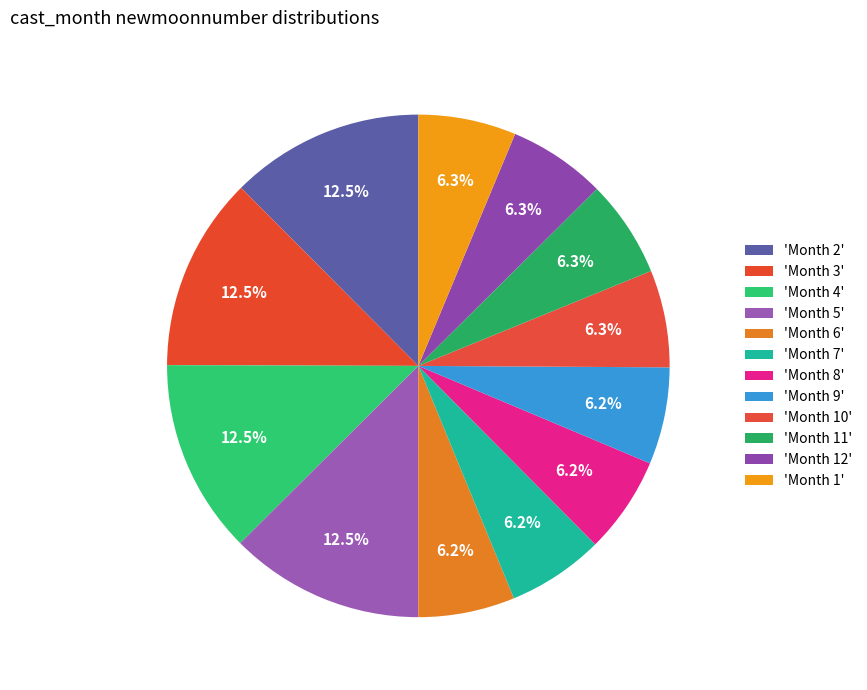

How many slices are in this pie chart?

12